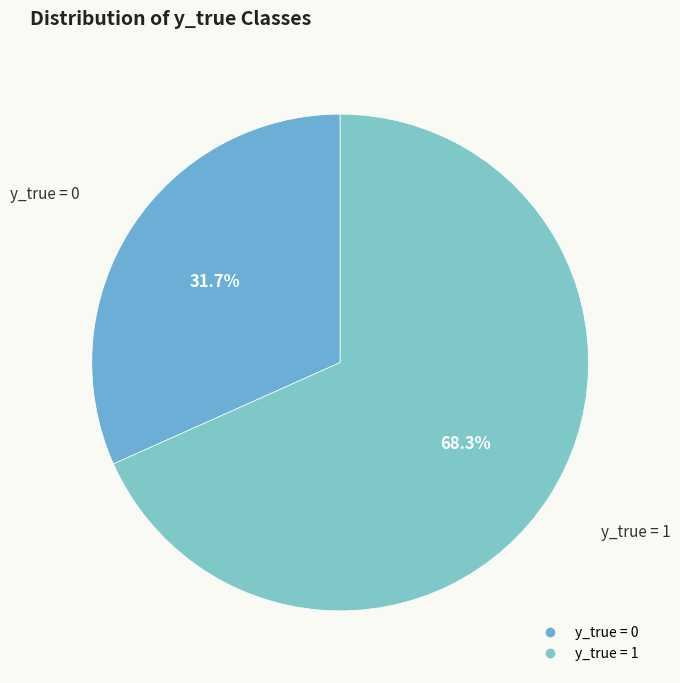

Count the number of slices in the pie.

2